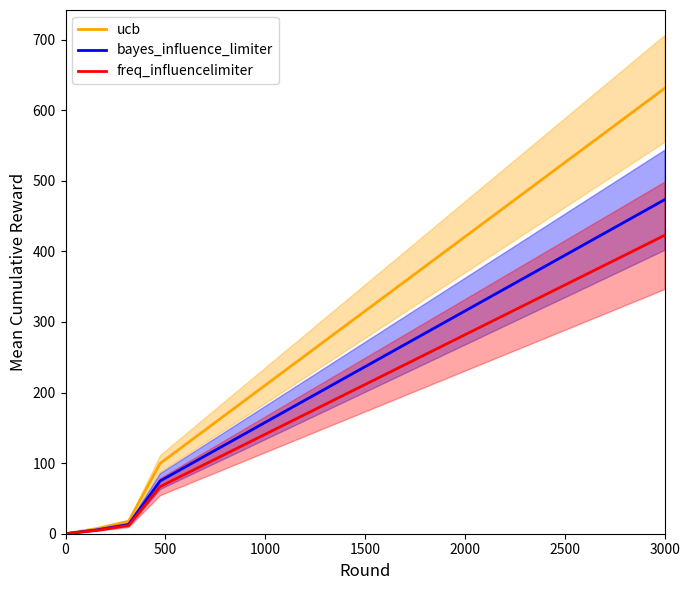

True or false: freq_influencelimiter and ucb intersect in this chart.

False